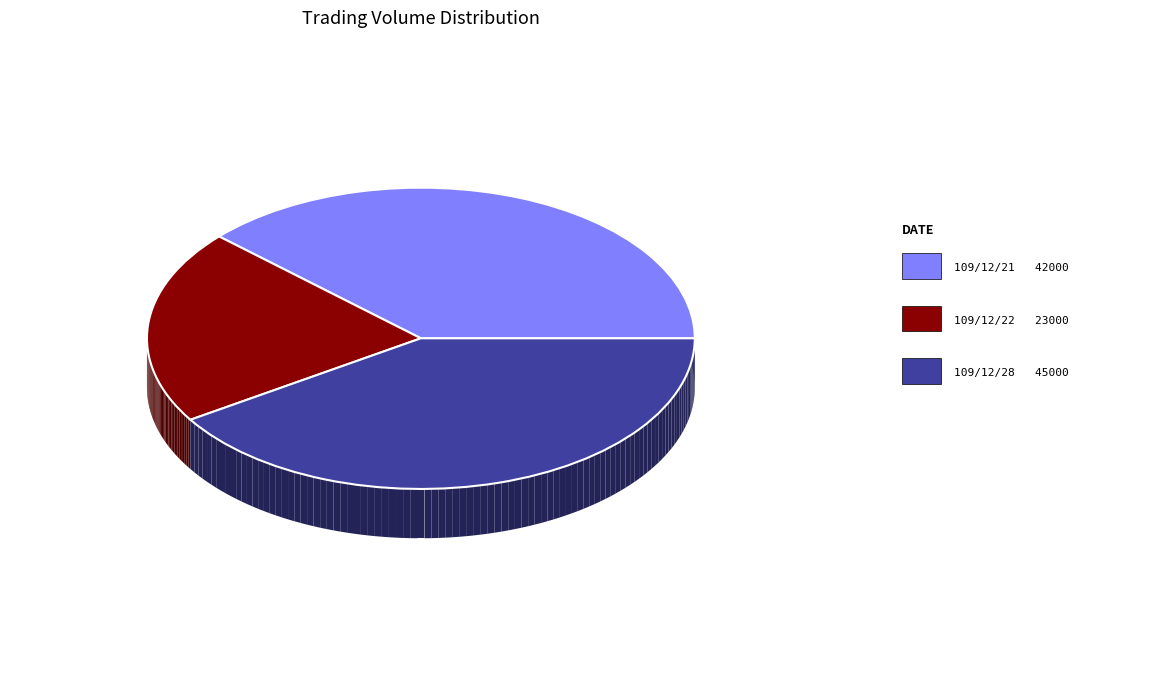

What portion of the pie excludes 109/12/22?

79.1%